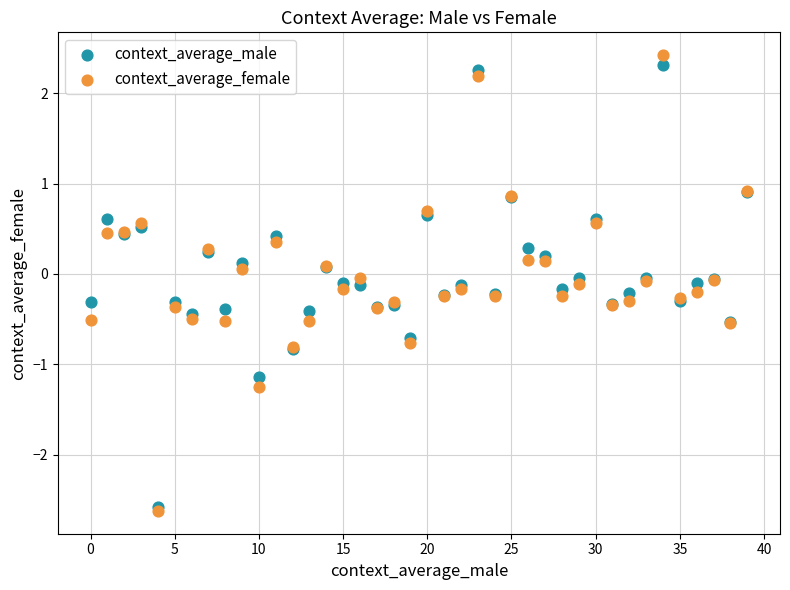

What are all the series names shown in the legend?

context_average_male, context_average_female